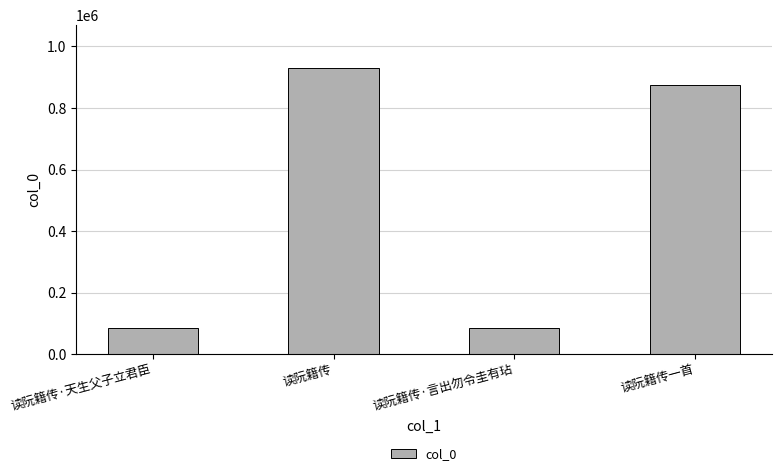

True or false: the data shows 929818 at 读阮籍传.

True